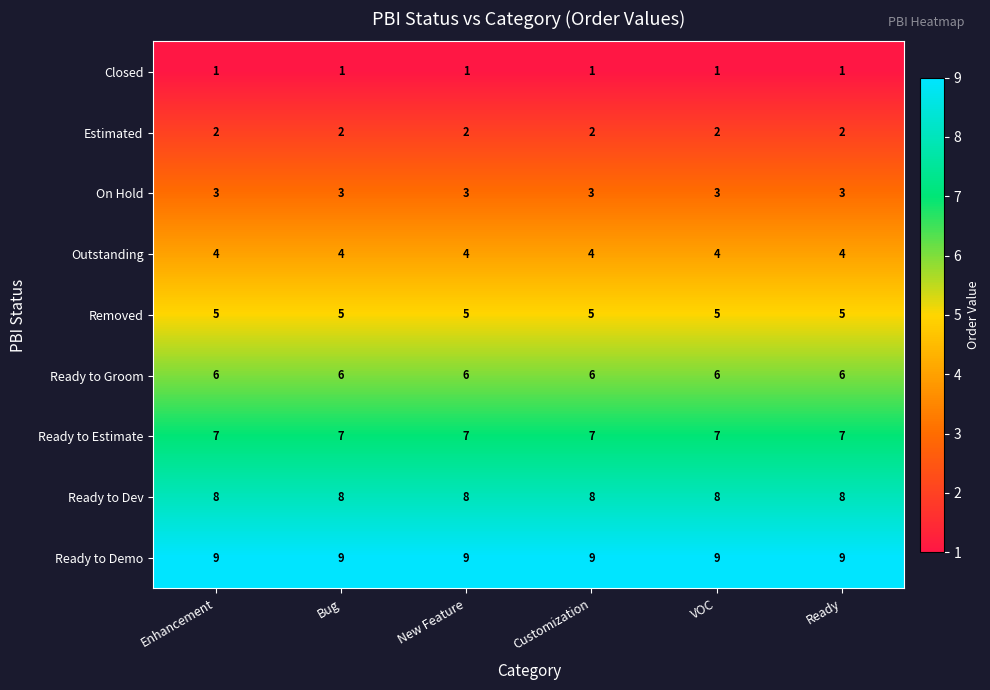

Is it true that Estimated equals 3 at New Feature?

False